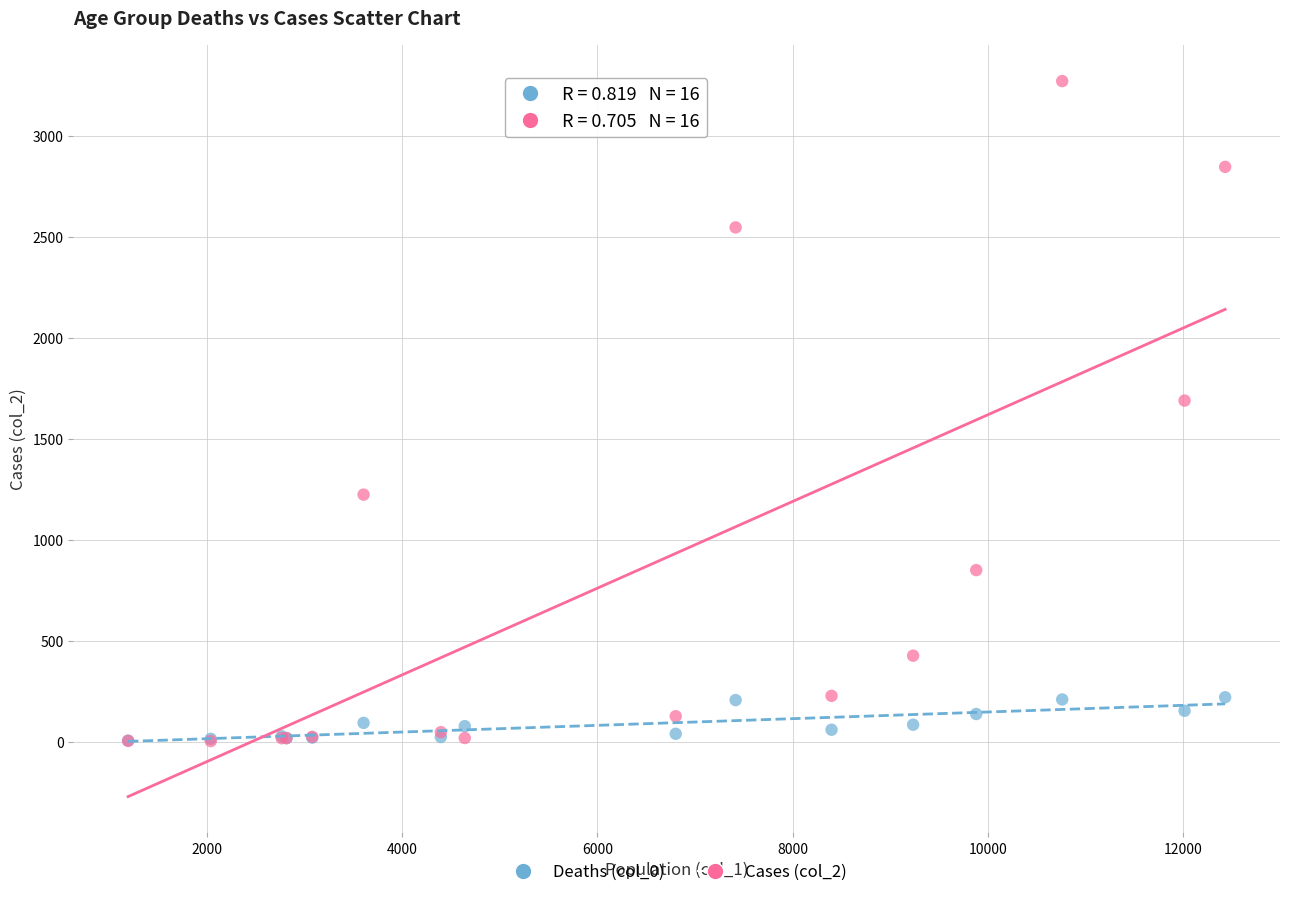

Across all series, what Y value is closest to 1638?

1690